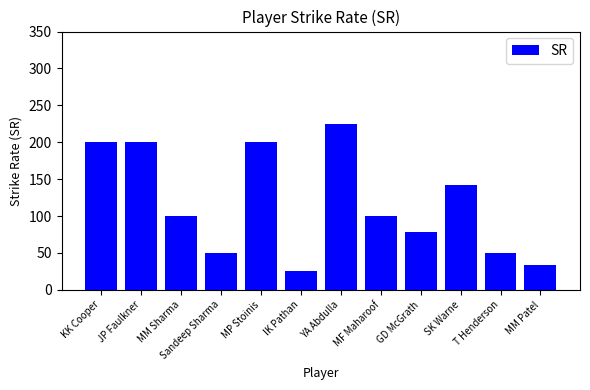

How many data points are less than 100?

5